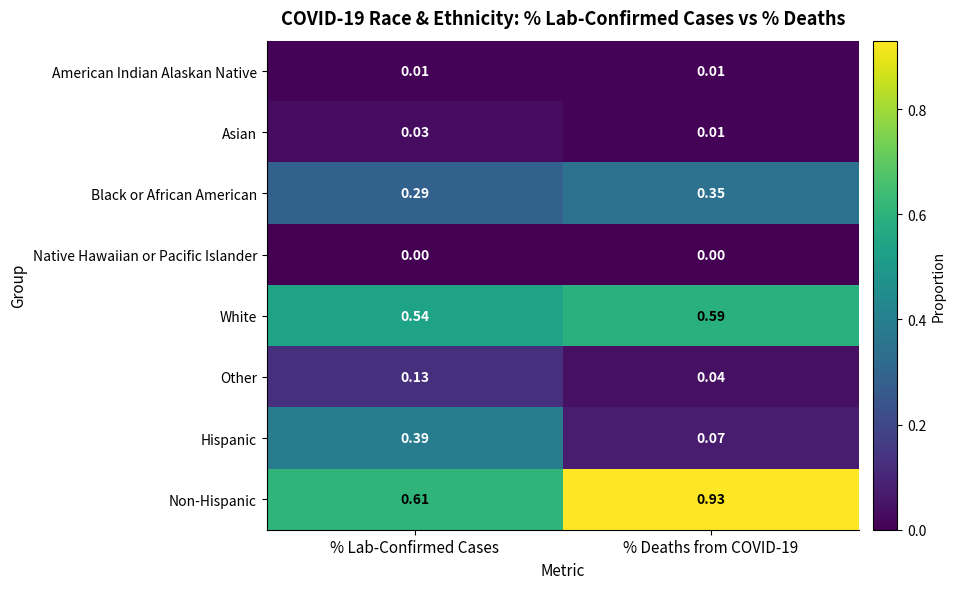

Is the value of Black or African American at % Deaths from COVID-19 greater than the value of Asian at % Deaths from COVID-19?

Yes